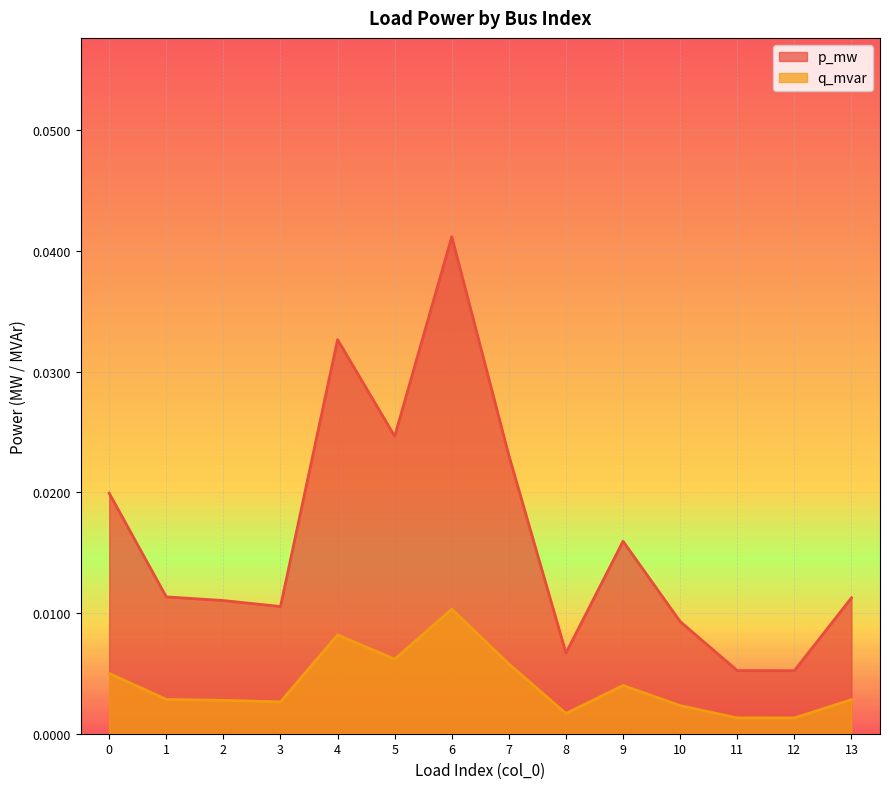

At which category is the sum across all series the highest?

6